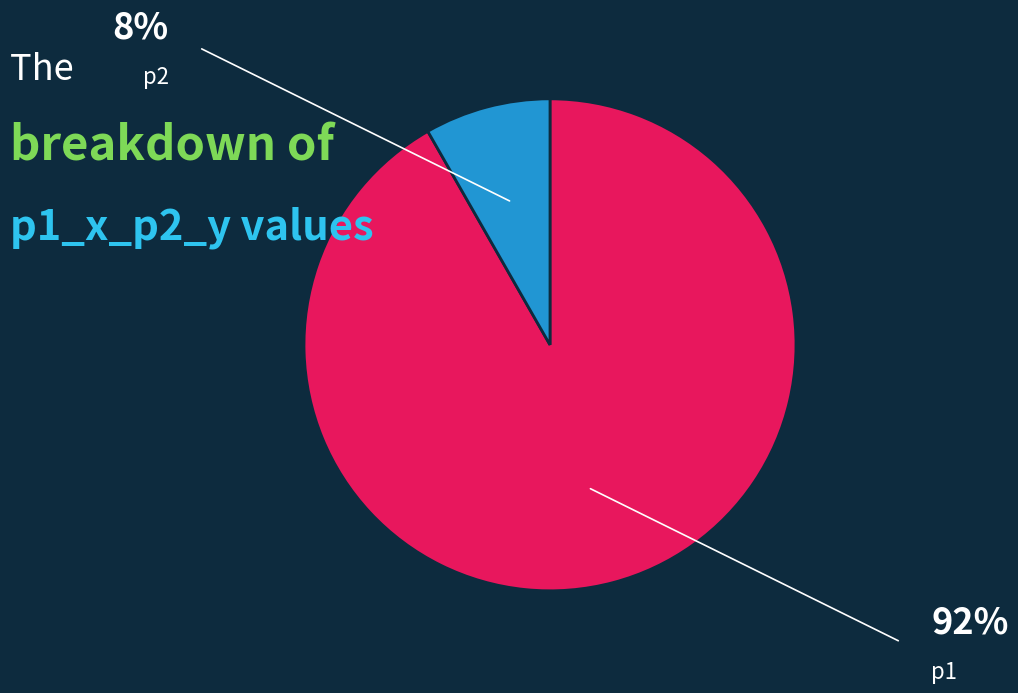

Is there any slice that represents more than half of the pie?

Yes